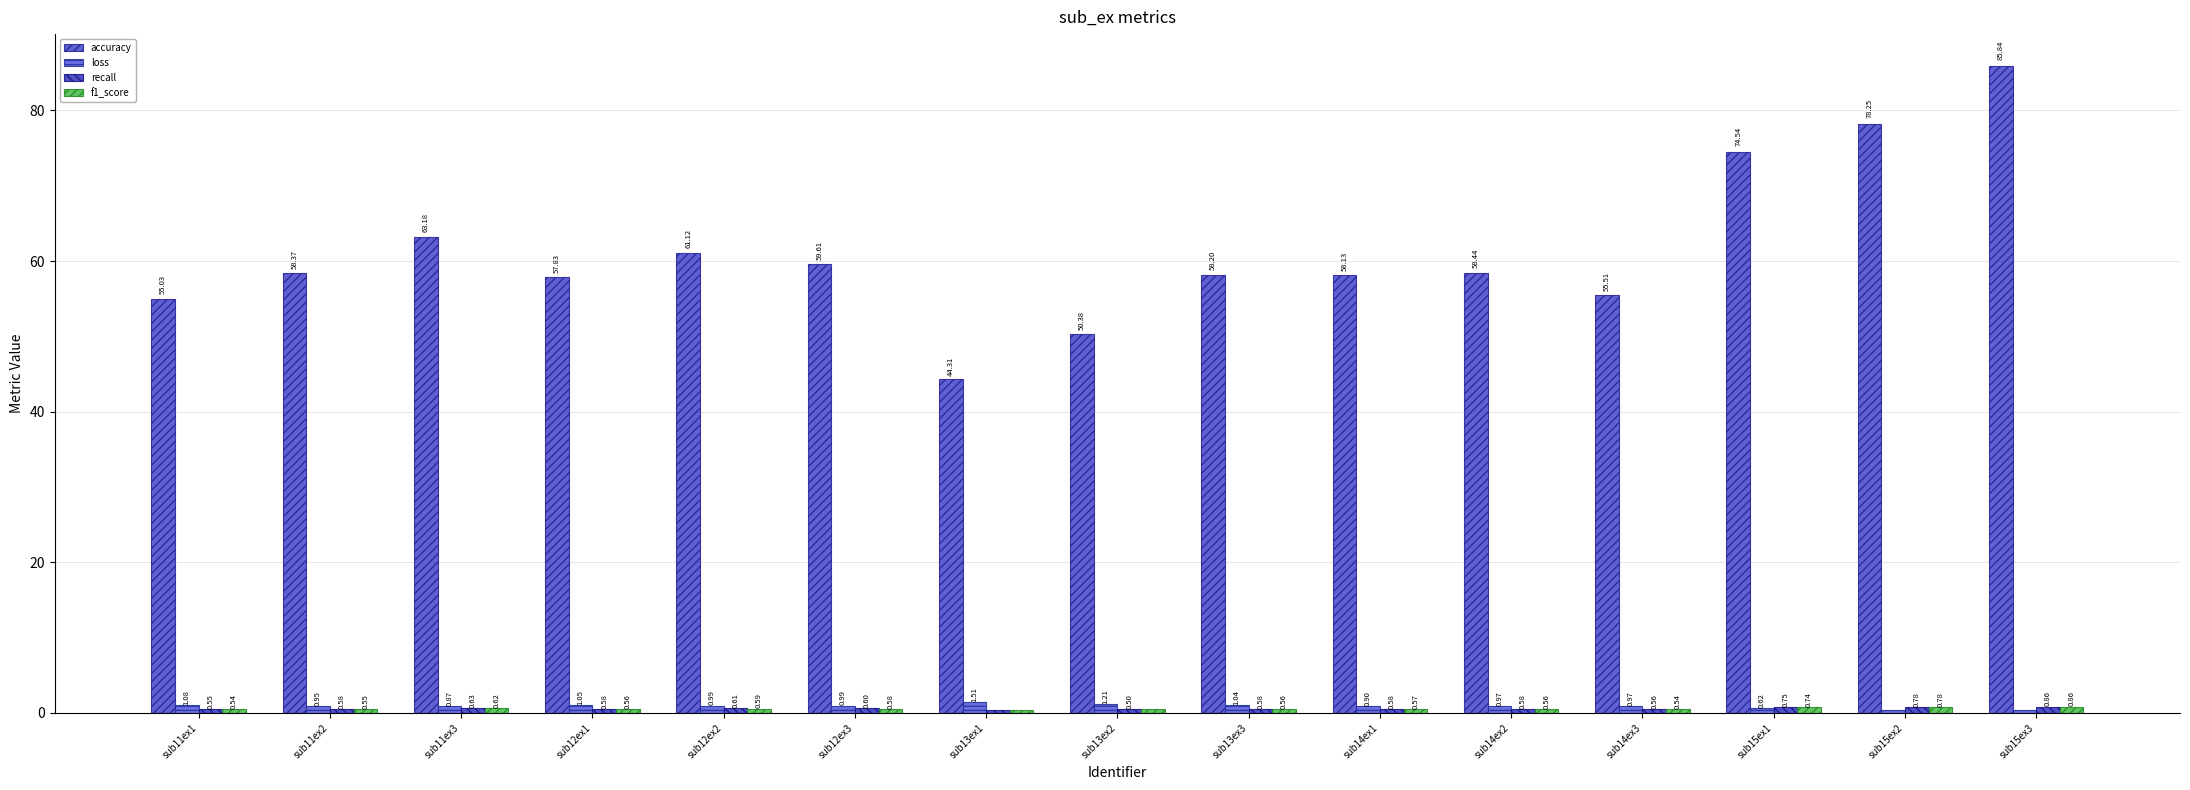

What is the difference between the maximum and second lowest values in the loss series?

1.1